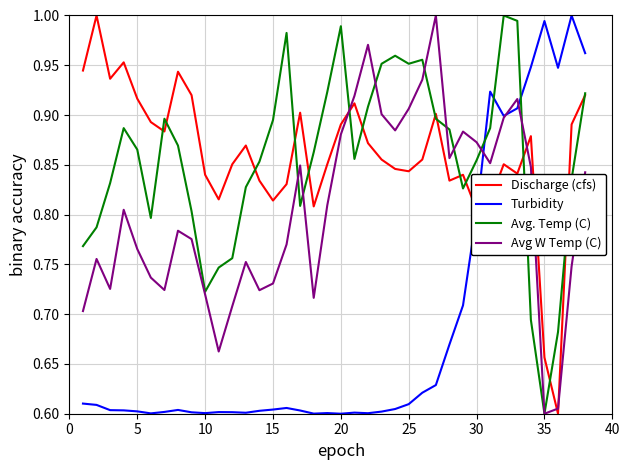

True or false: Turbidity and Avg. Temp (C) intersect in this chart.

True